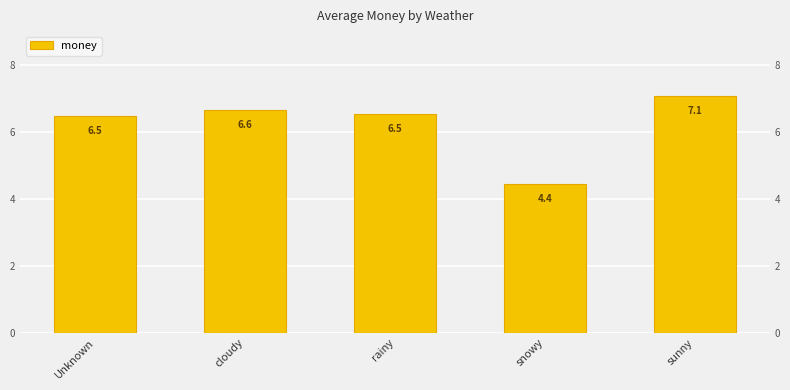

List the labels in order of value, smallest first.

snowy, Unknown, rainy, cloudy, sunny